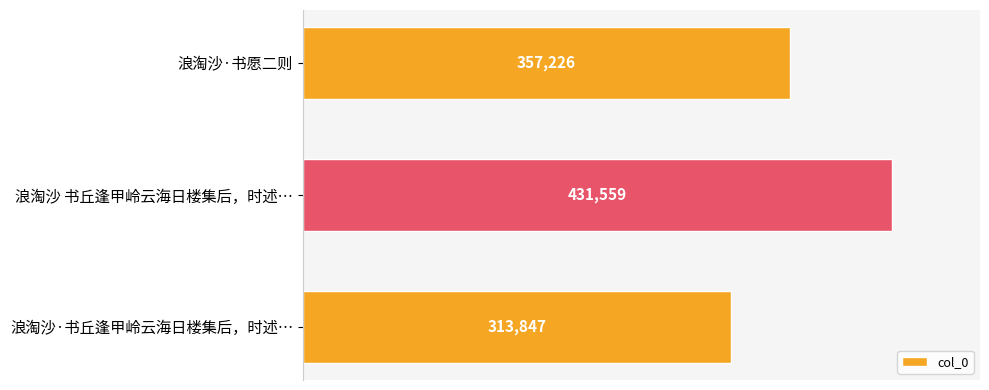

Rank the categories by value from lowest to highest.

浪淘沙·书丘逢甲岭云海日楼集后，时述…, 浪淘沙·书愿二则, 浪淘沙 书丘逢甲岭云海日楼集后，时述…